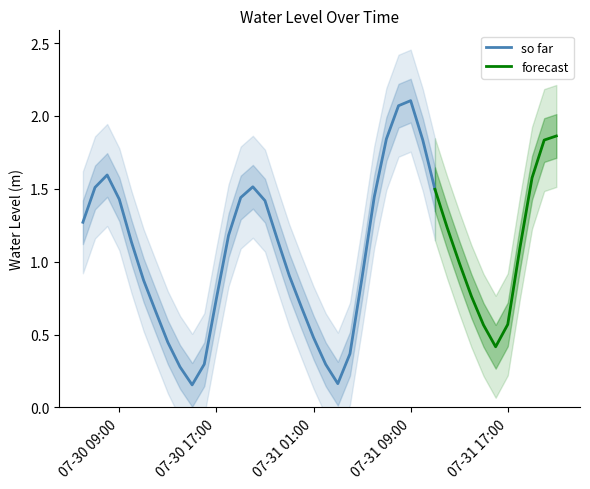

Which has a higher value, 2023-07-31 00:00:00 or 2023-07-30 22:00:00?

2023-07-30 22:00:00